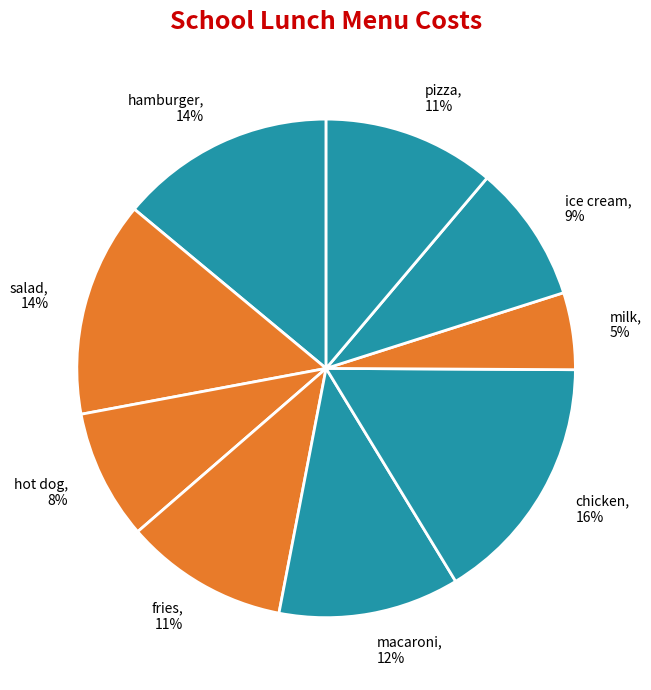

Is the sum of macaroni and fries greater than half?

No